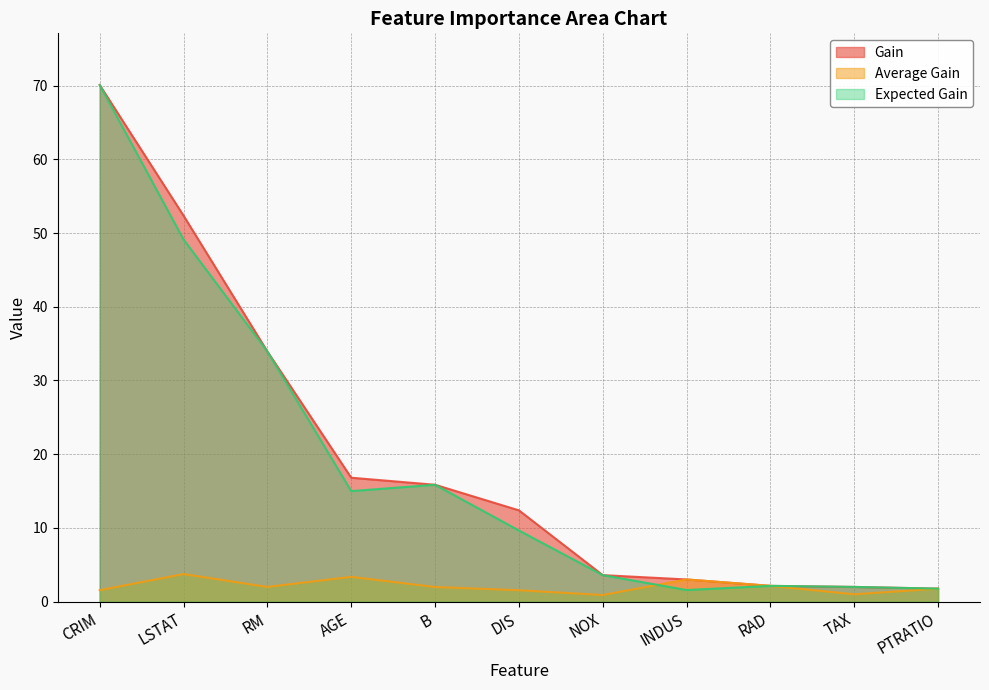

What position from the left is RM?

3